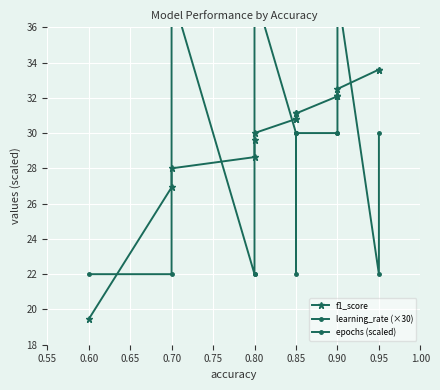

Is it true that epochs (scaled) equals 30.0 at 0.90?

True